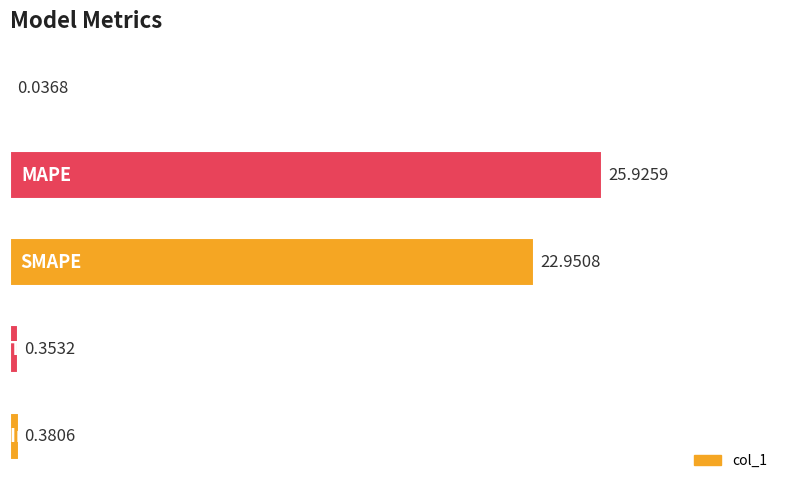

What is the sum of all values?

49.6